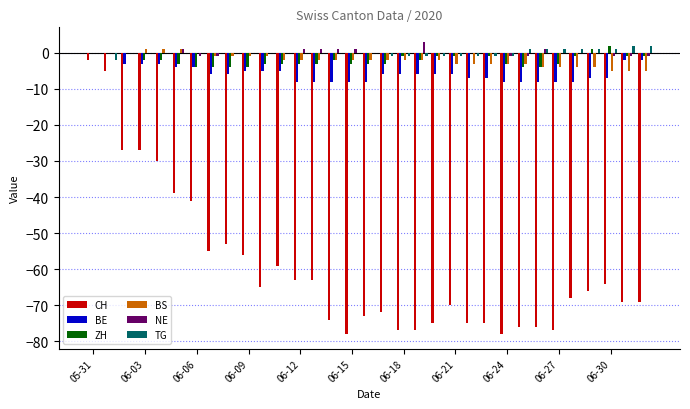

How many series are shown in this chart?

6